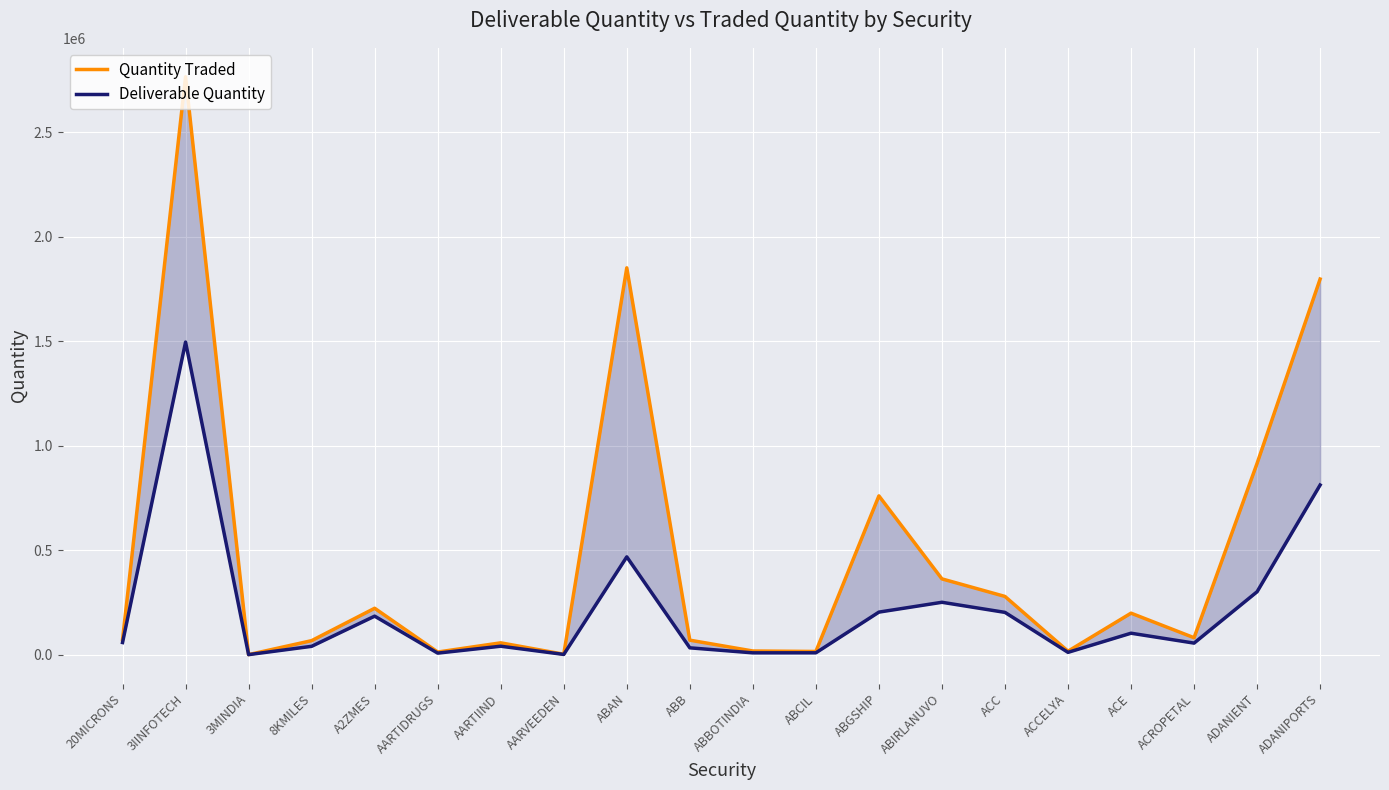

True or false: Deliverable Quantity and Quantity Traded cross at least once.

False